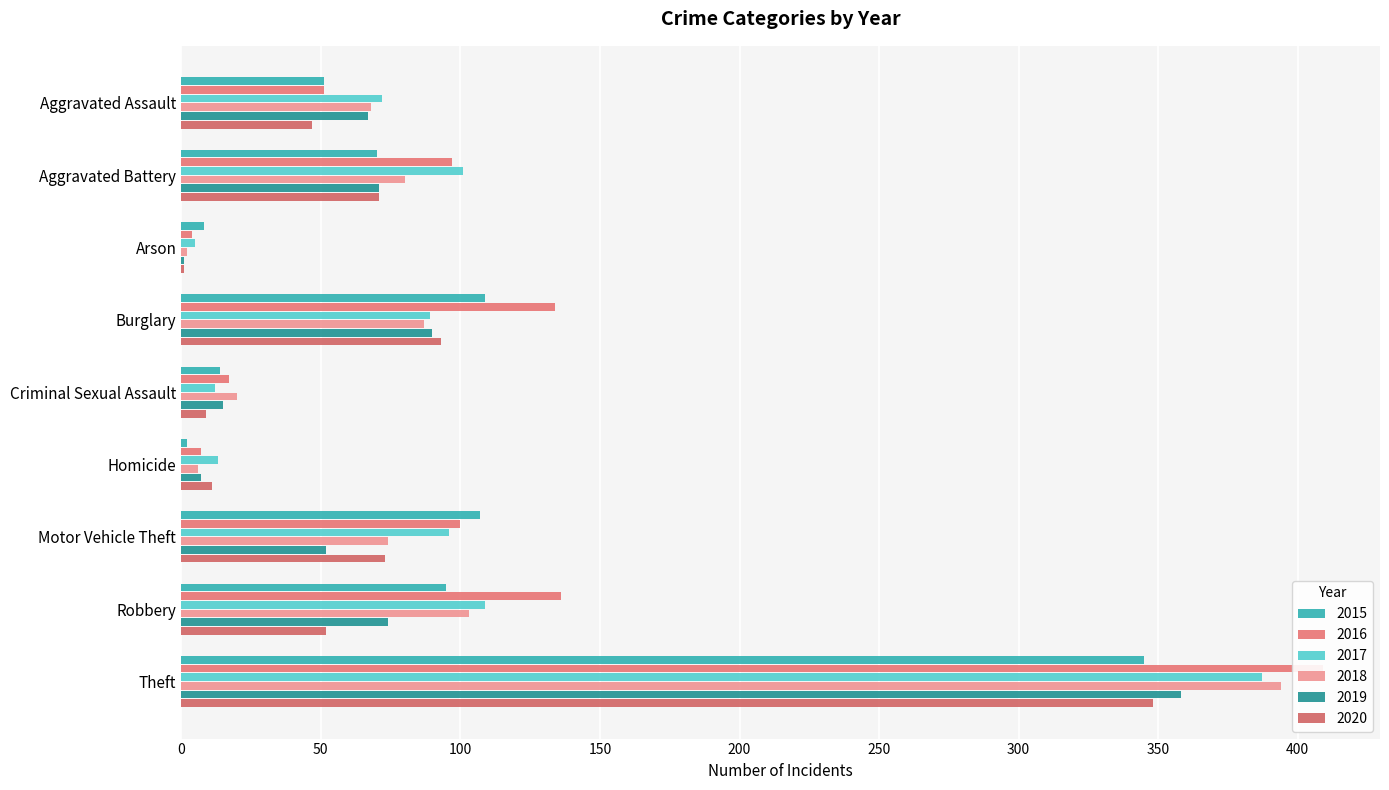

Which series has the largest range (max minus min)?

2016